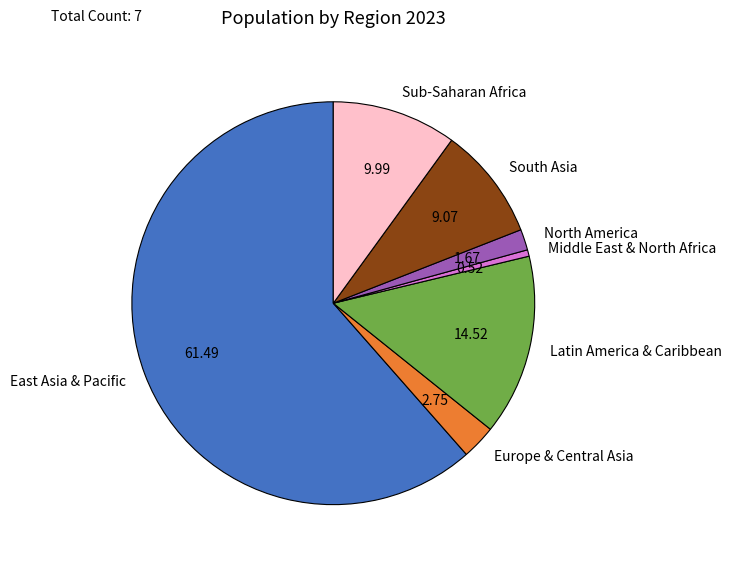

Which slice is the smallest?

Middle East & North Africa